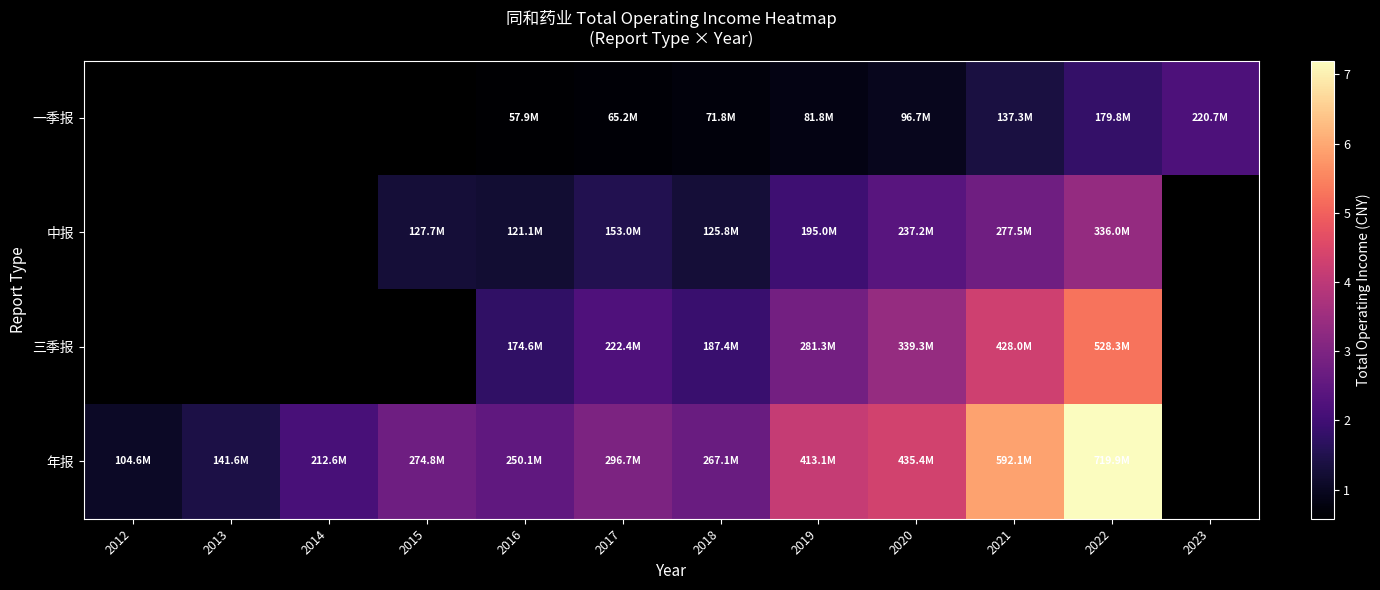

Rank the series by their maximum value, from lowest to highest.

一季报, 中报, 三季报, 年报